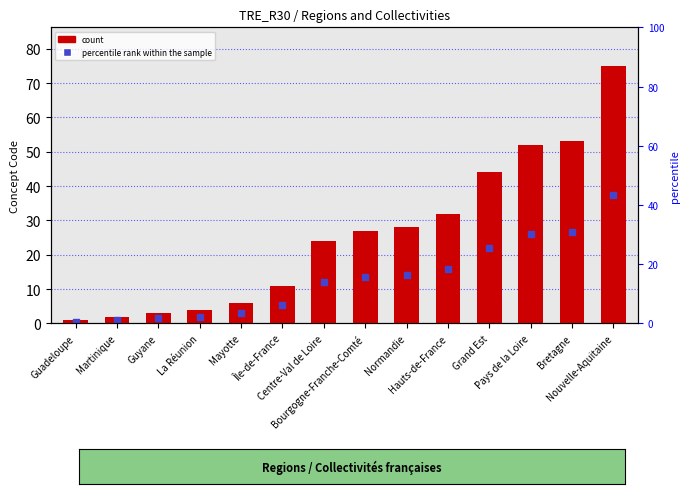

Which series contains the highest Y value?

count